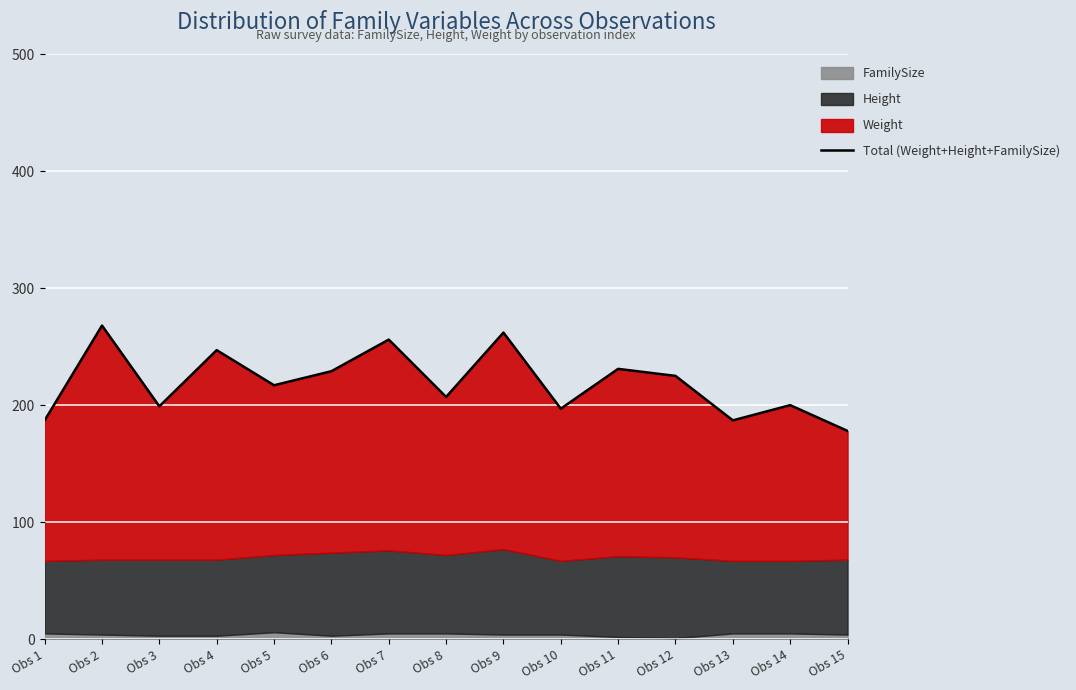

How many lines are shown in the chart?

1